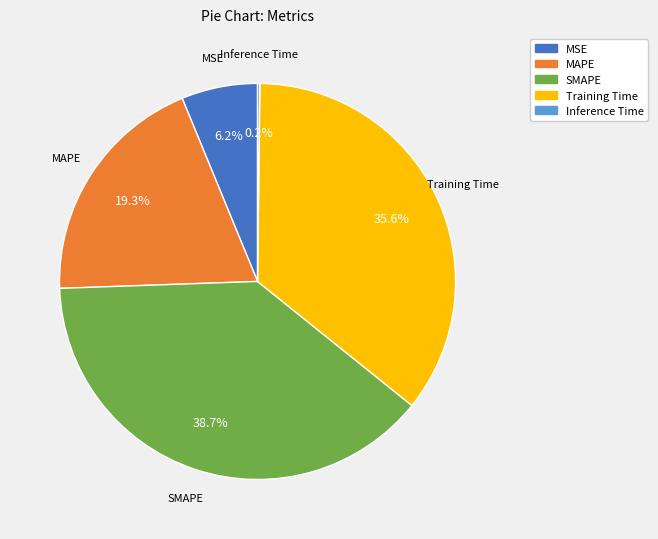

To the nearest percent, what is the combined percentage of SMAPE and MSE?

45%